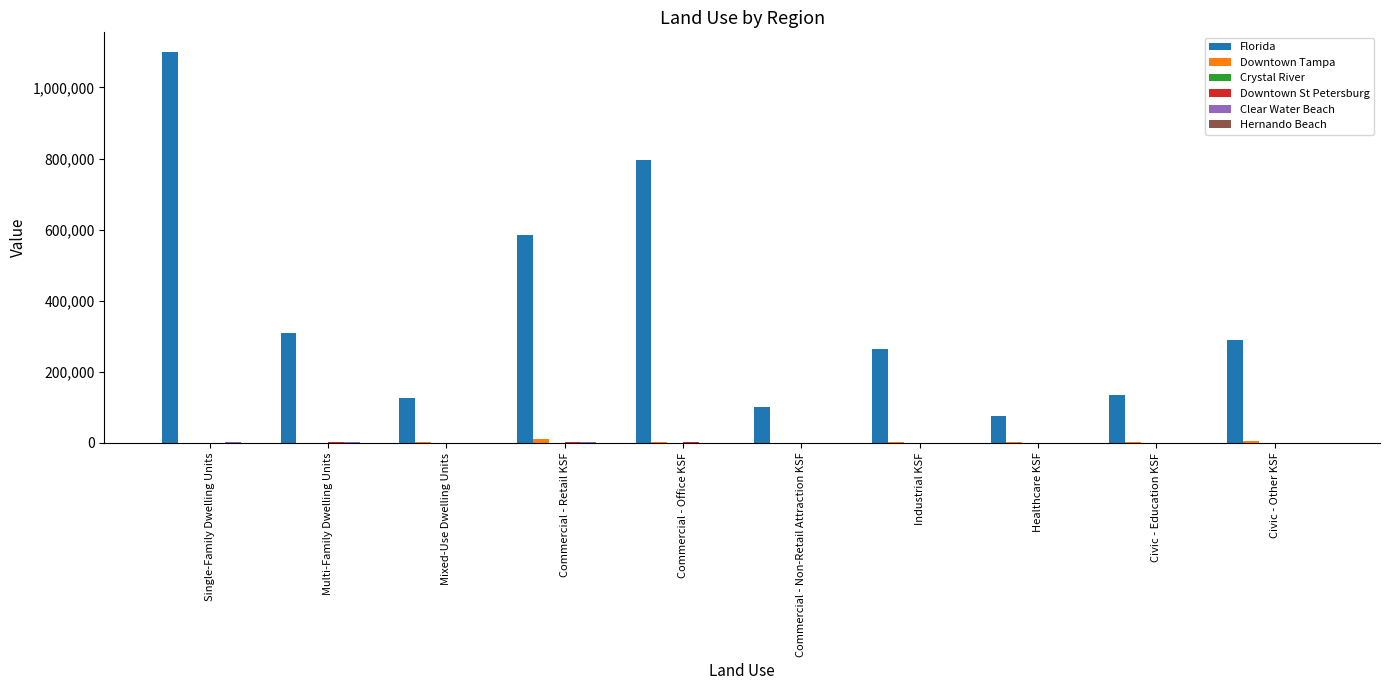

Which series changed the most between Mixed-Use Dwelling Units and Industrial KSF?

Florida